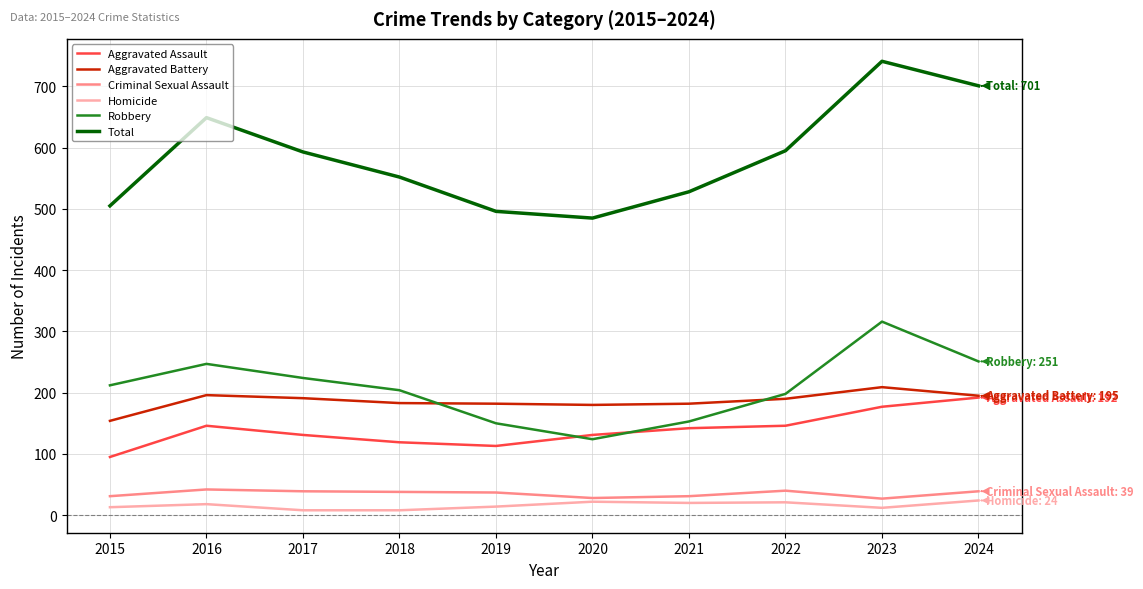

What is the difference between the Aggravated Assault values at 2020 and 2019?

18